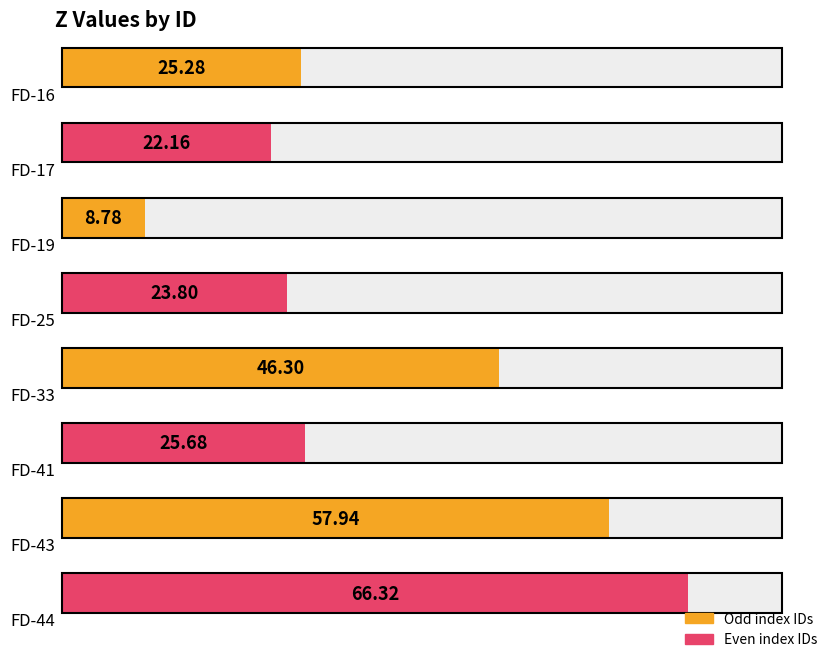

What is the value of the 1st bar from the left?

25.3